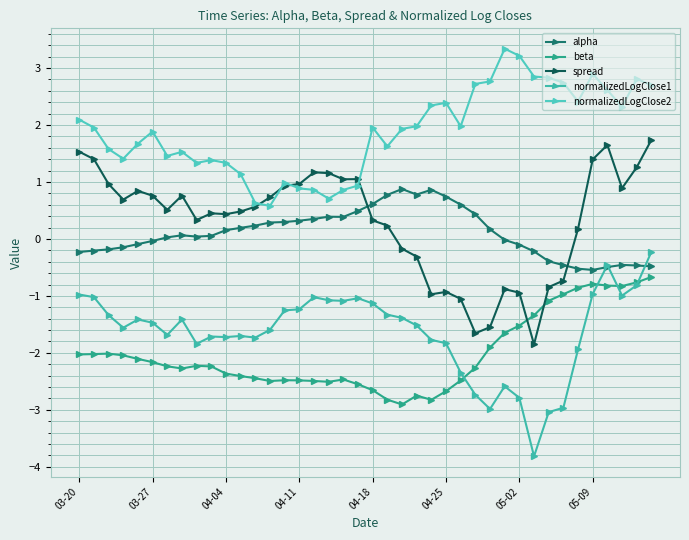

How many lines are shown in the chart?

5